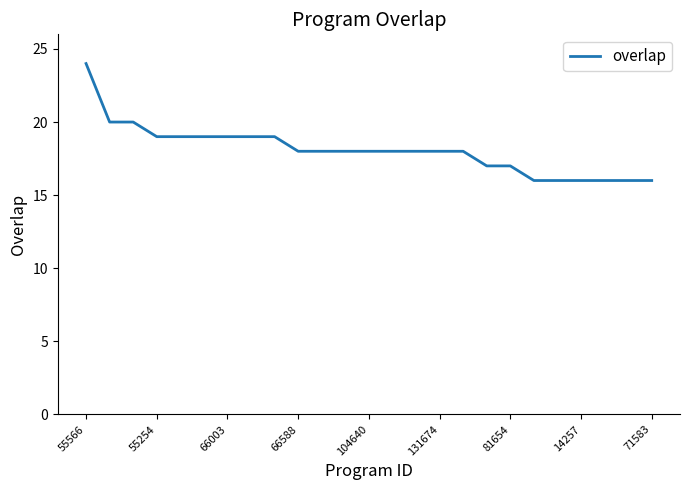

What is the difference between the maximum and minimum values?

8